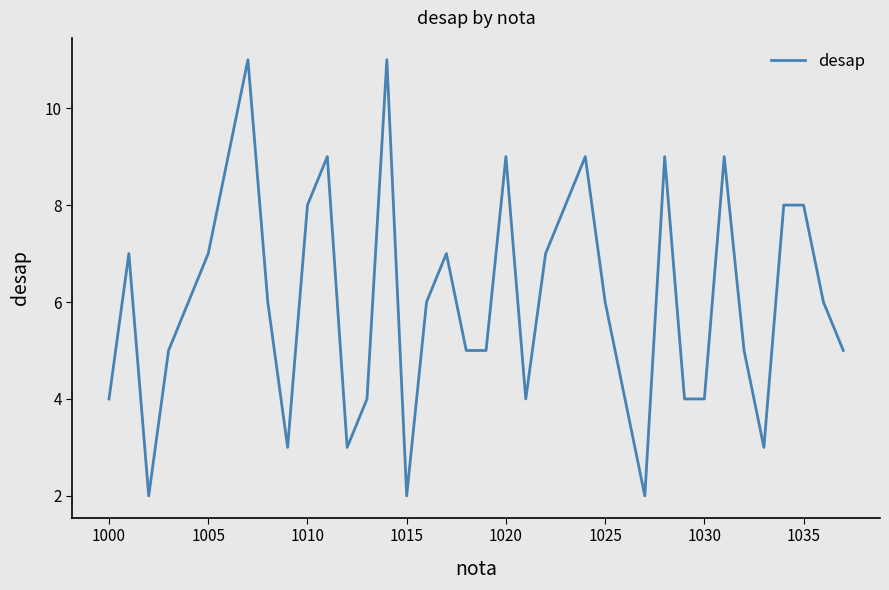

Reading left to right, extract all data points from this chart.

4	7	2	5	6	7	9	11	6	3	8	9	3	4	11	2	6	7	5	5	9	4	7	8	9	6	4	2	9	4	4	9	5	3	8	8	6	5